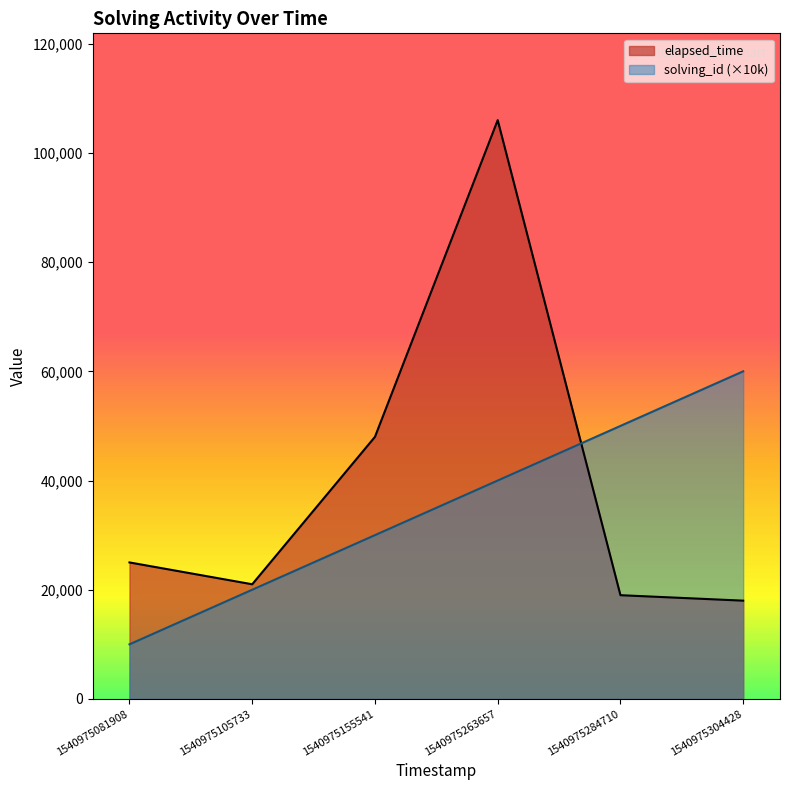

At which category is the sum across all series the highest?

1540975263657